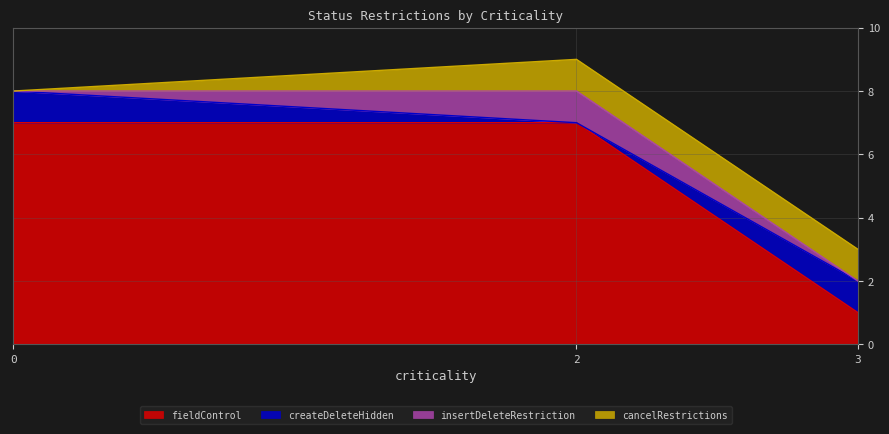

How many lines are shown in the chart?

4